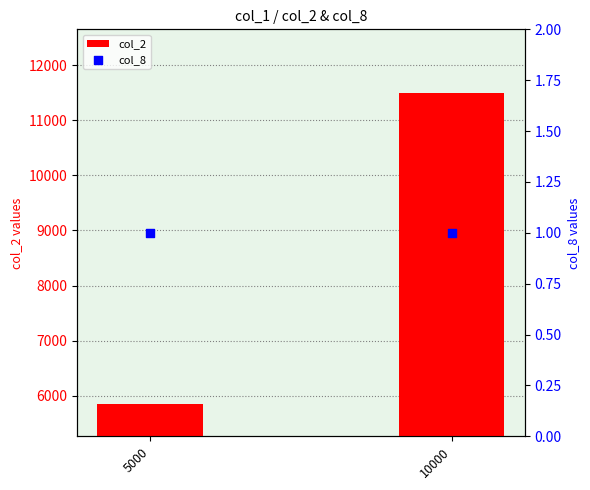

Is the value of col_8 at 10000 greater than the value of col_2 at 5000?

No